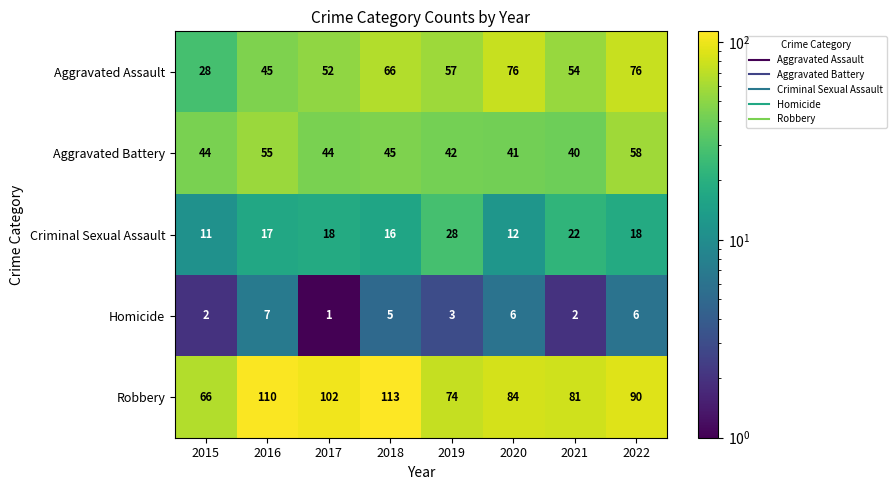

The value of Robbery at 2020 is 84. True or false?

True